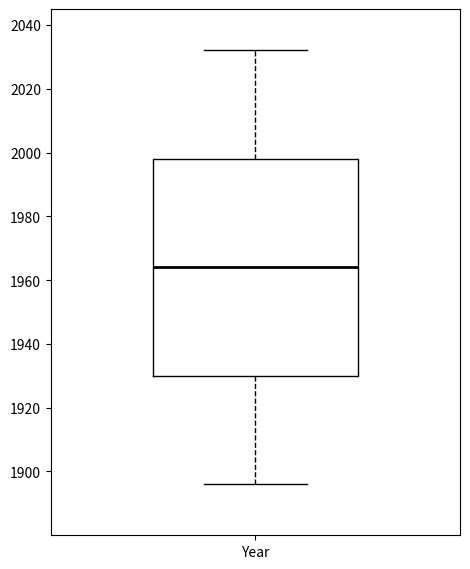

Read this box plot against the y-axis: the position of the median line, the range covered by the box, and the ends of both whiskers. The values are not printed on the chart, so give them approximately, as read against the axis.

median 1964, box 1930 to 1998, whiskers 1896 to 2032